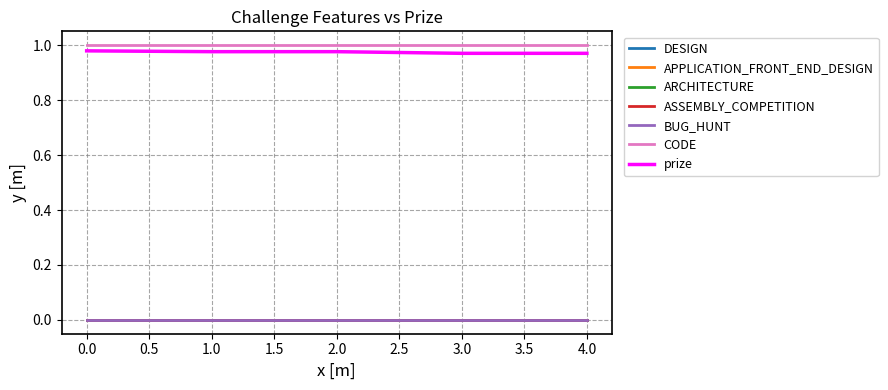

Does the chart have visible grid lines?

Yes